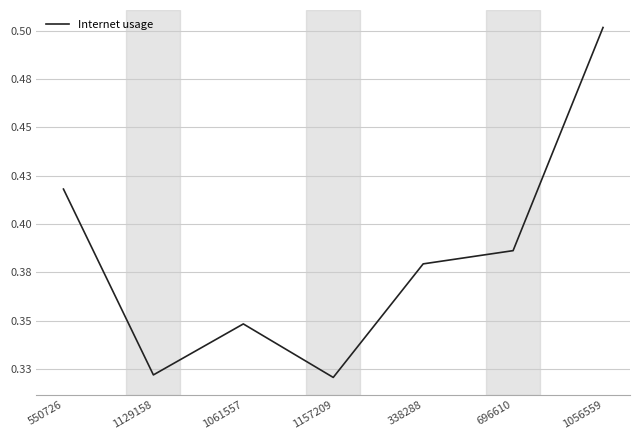

Does the chart have visible grid lines?

Yes